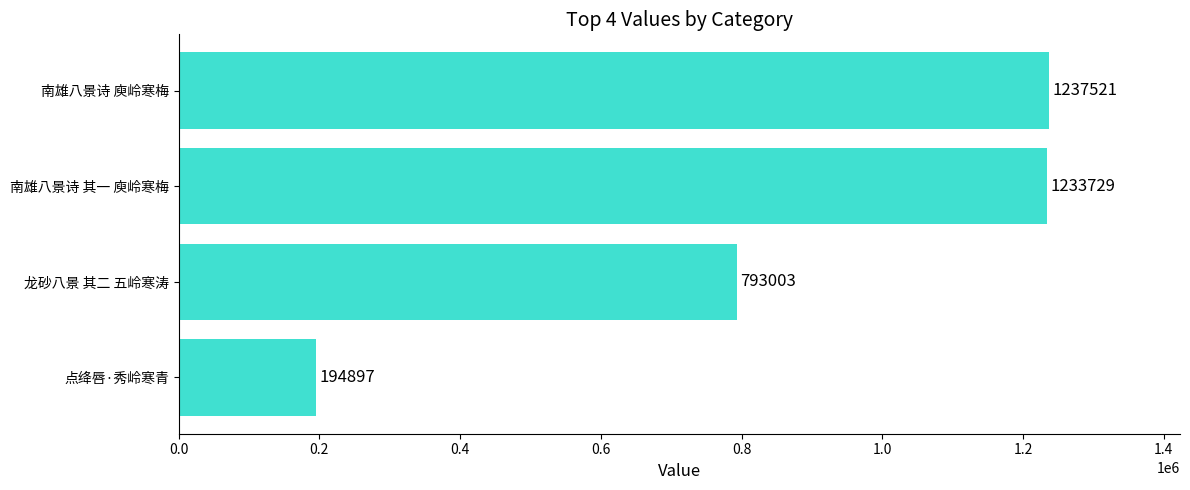

List the labels in order of value, largest first.

南雄八景诗 庾岭寒梅, 南雄八景诗 其一 庾岭寒梅, 龙砂八景 其二 五岭寒涛, 点绛唇·秀岭寒青